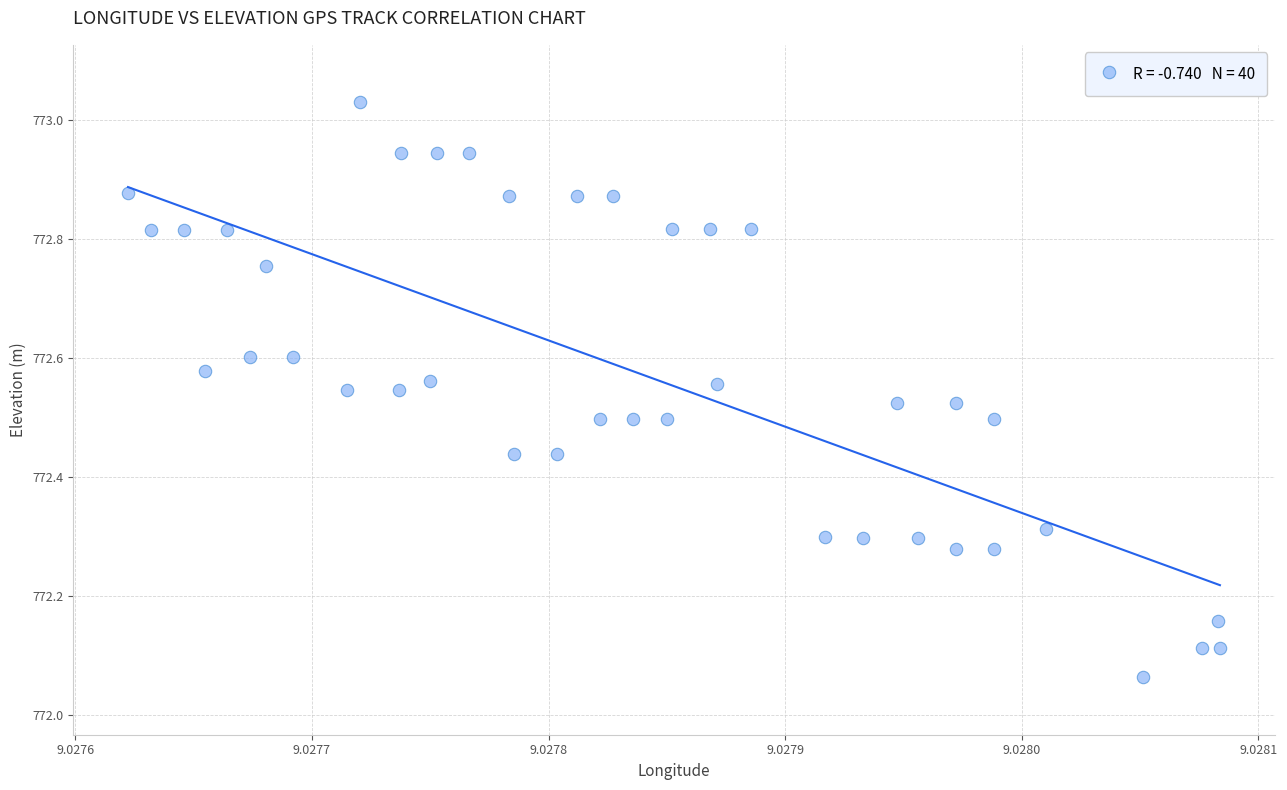

What is the range of Y values (max minus min)?

1.0